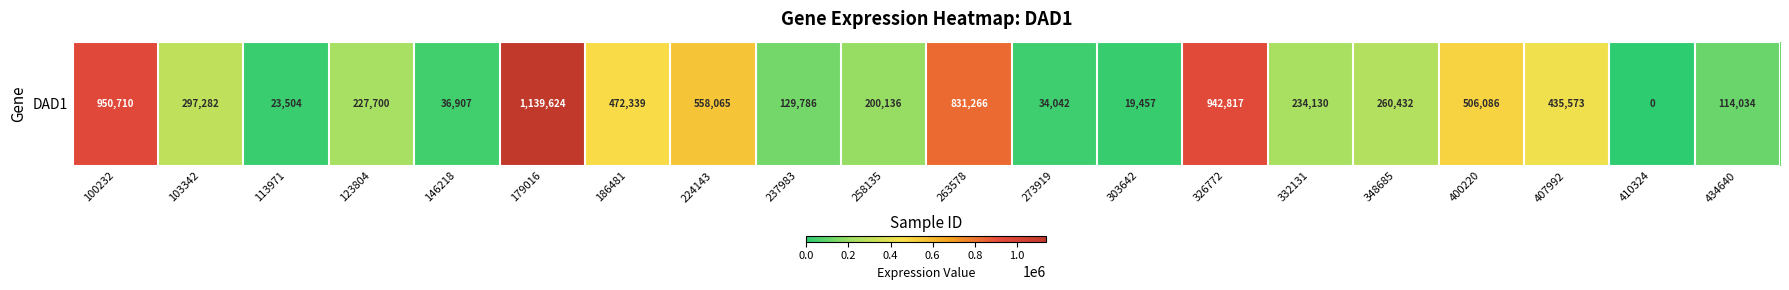

Reading right to left, what are all the values shown in this chart?

434640=114034	410324=0	407992=435573	400220=506086	348685=260432	332131=234130	326772=942817	303642=19457	273919=34042	263578=831266	258135=200136	237983=129786	224143=558065	186481=472339	179016=1139624	146218=36907	123804=227700	113971=23504	103342=297282	100232=950710